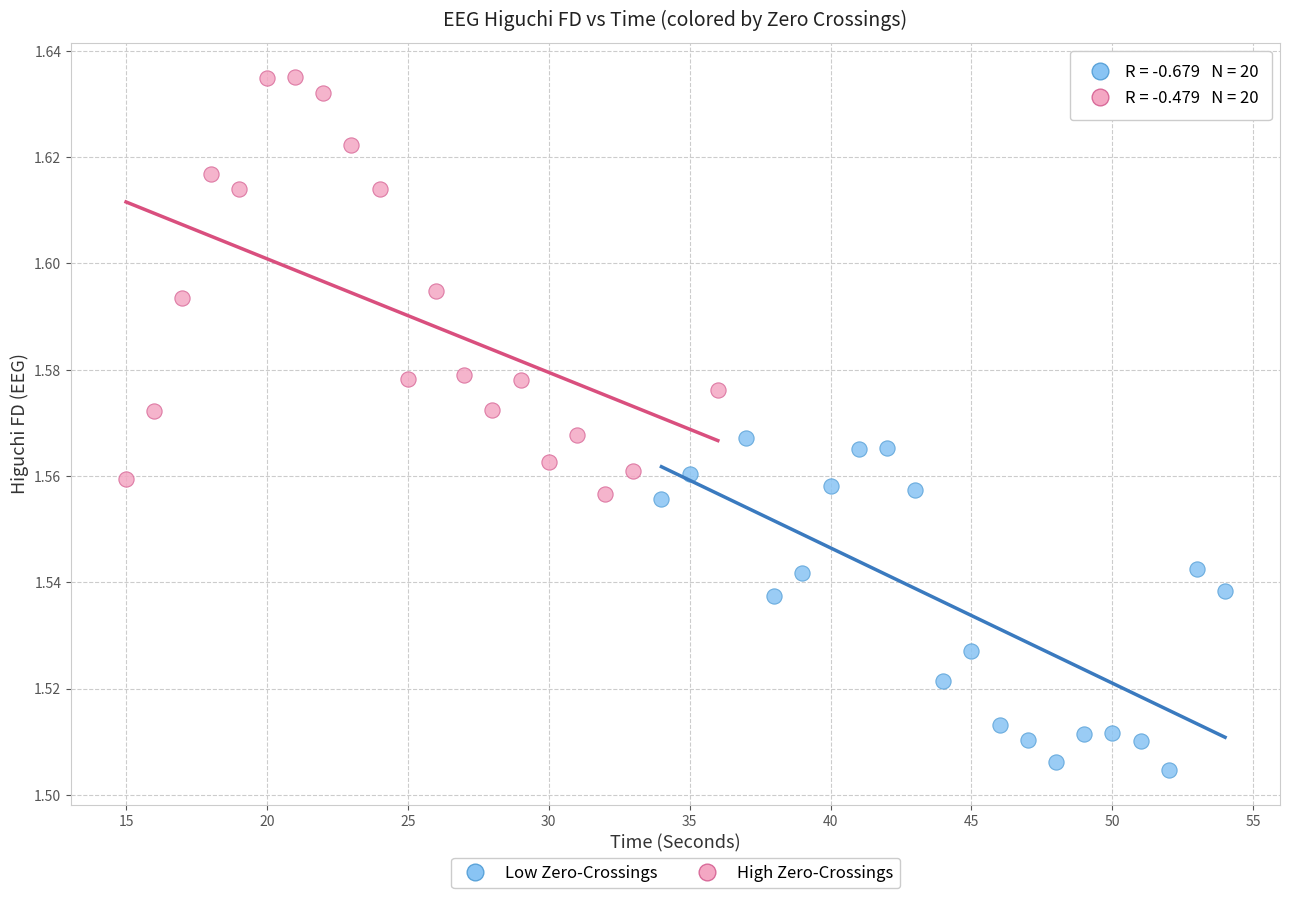

Which series reaches the maximum Y coordinate?

High Zero-Crossings